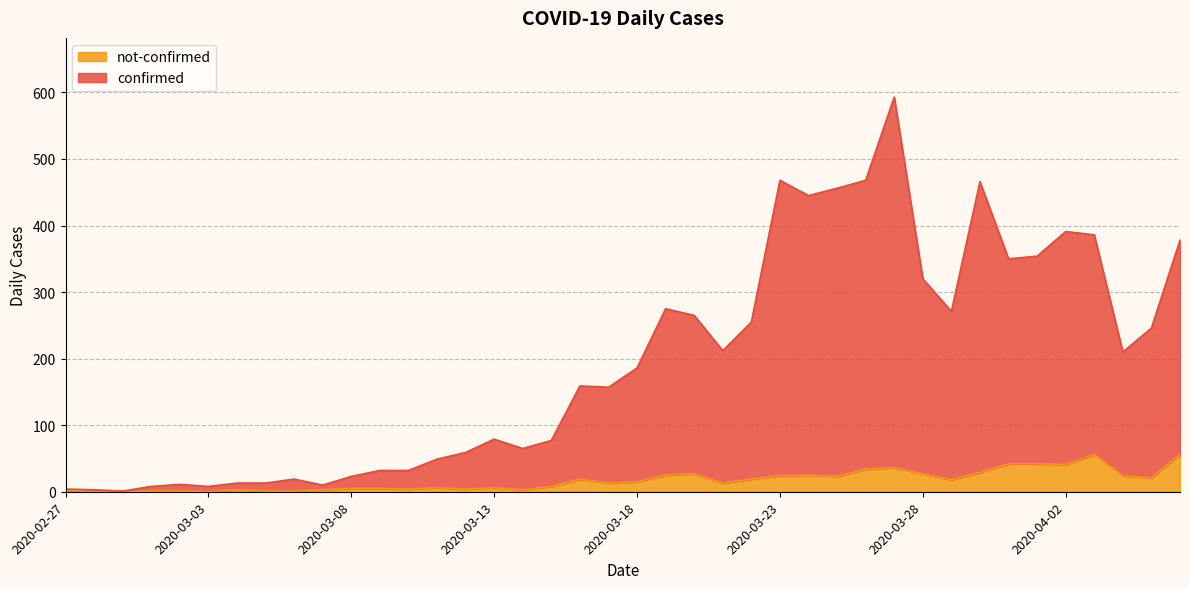

Does the chart display data point markers on the line(s)?

No